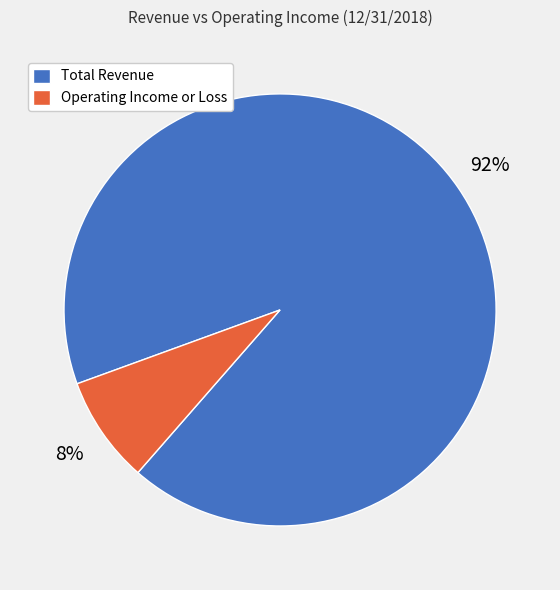

How many slices are in this pie chart?

2